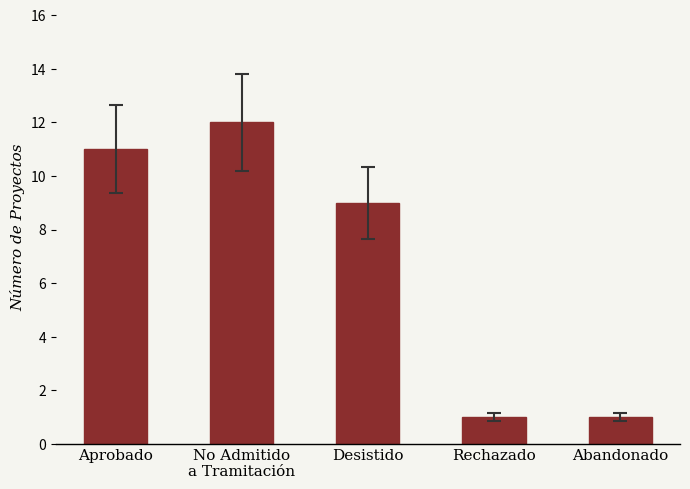

Are the bars horizontal?

No